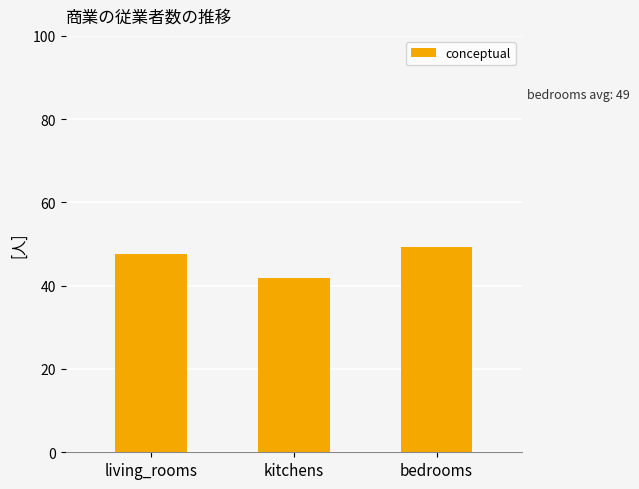

Which category has the lowest value across all series?

kitchens